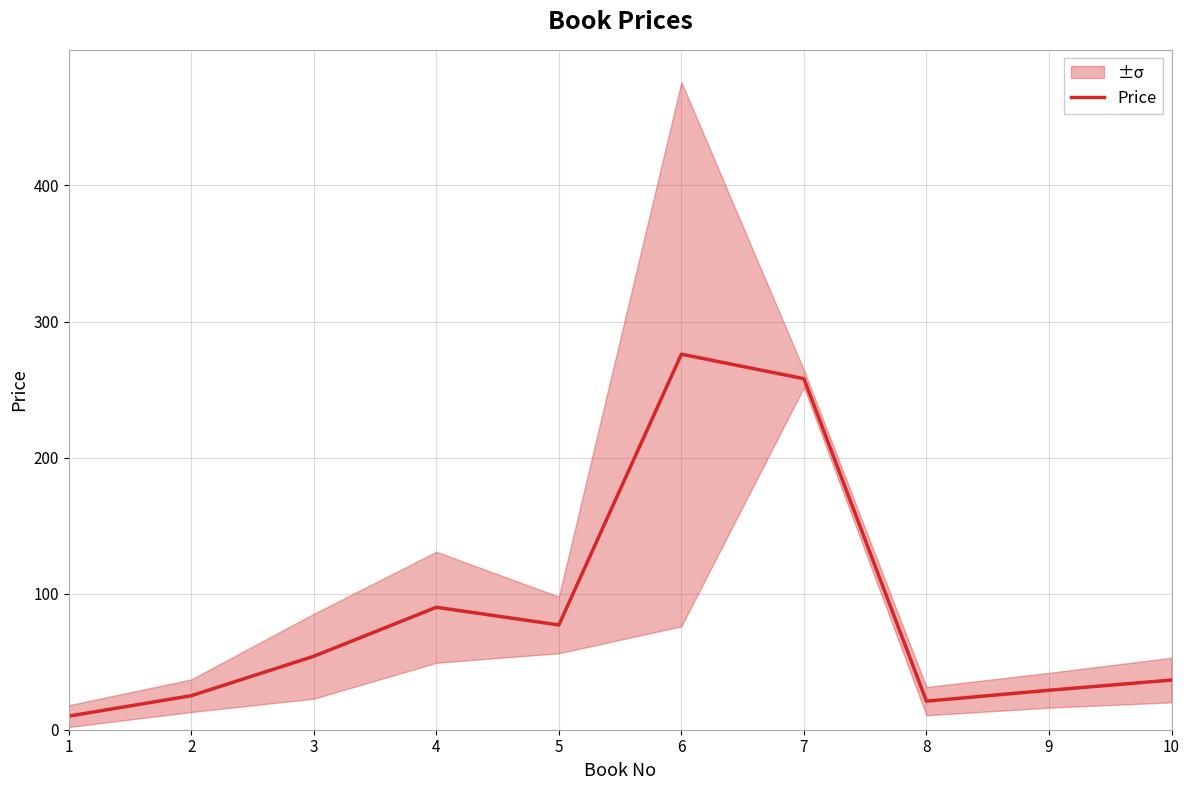

Reading left to right, extract all data points from this chart.

1=10.0	2=25.0	3=54.0	4=90.0	5=77.0	6=276.0	7=258.0	8=21.0	9=29.0	10=36.5